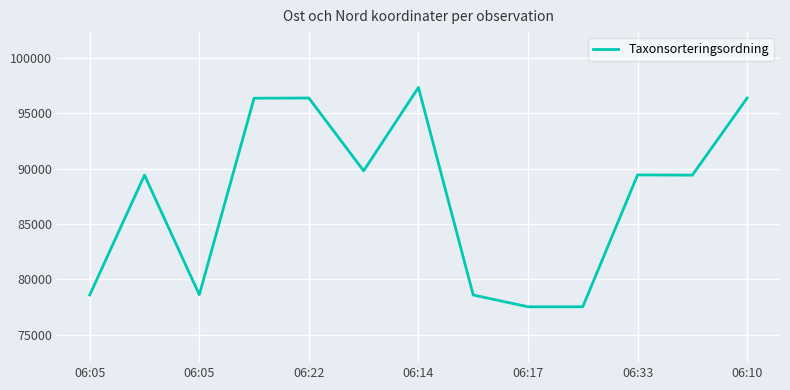

What is the difference between the maximum and minimum values?

19807